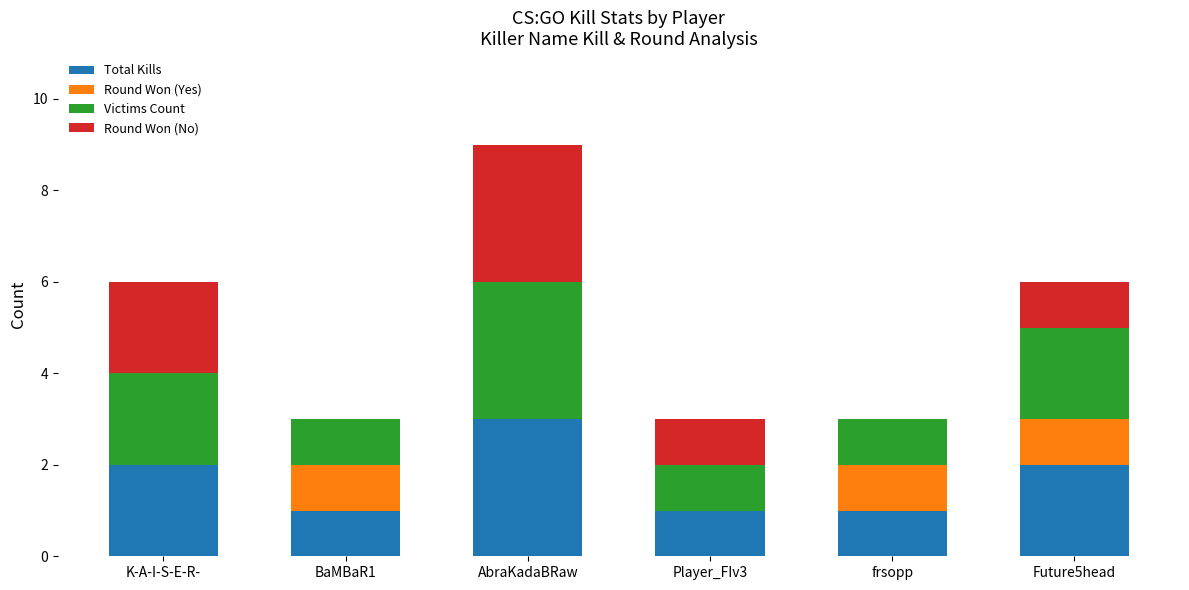

Count the number of data series in this chart.

4